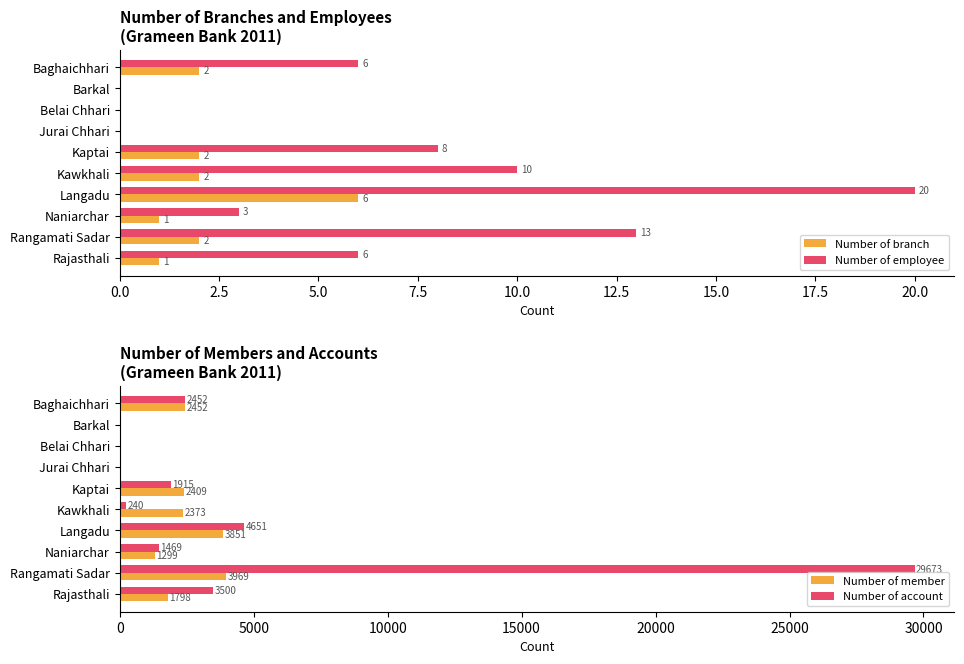

What is the highest value of the Number of branch series?

6